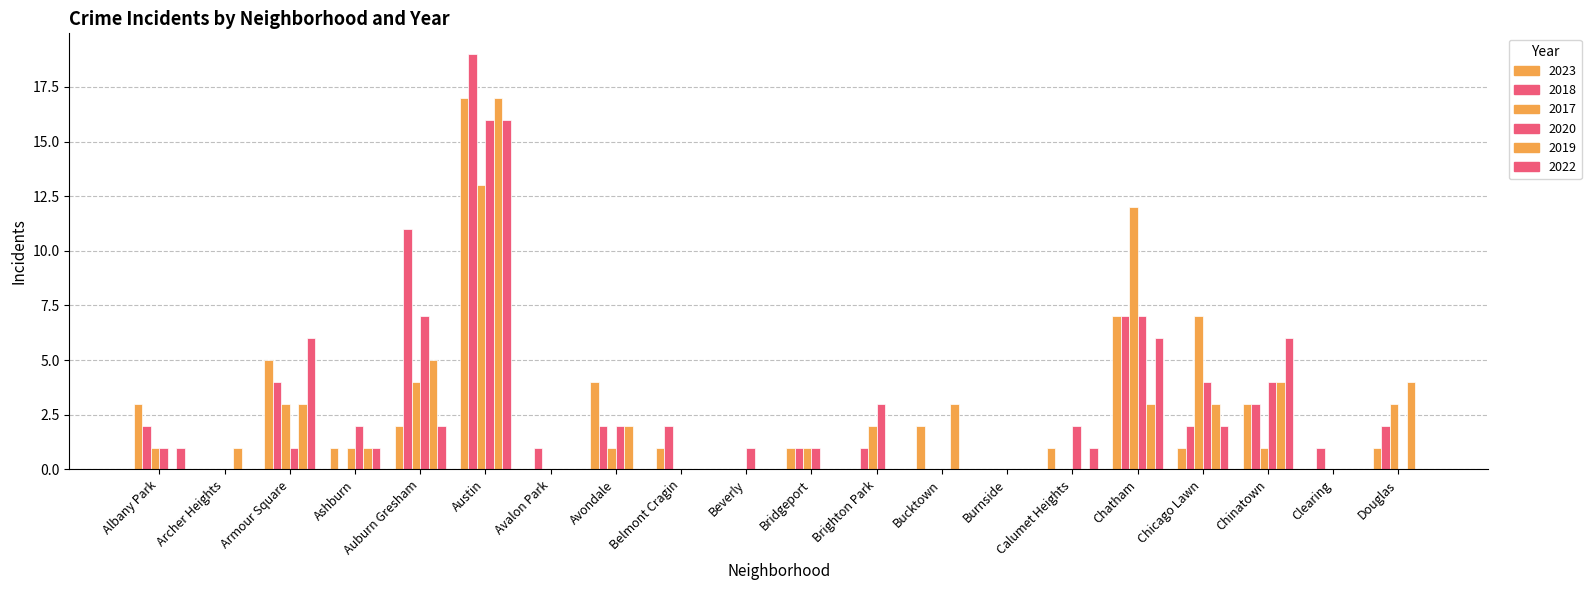

True or false: 2018 has a value of 6 at Burnside.

False